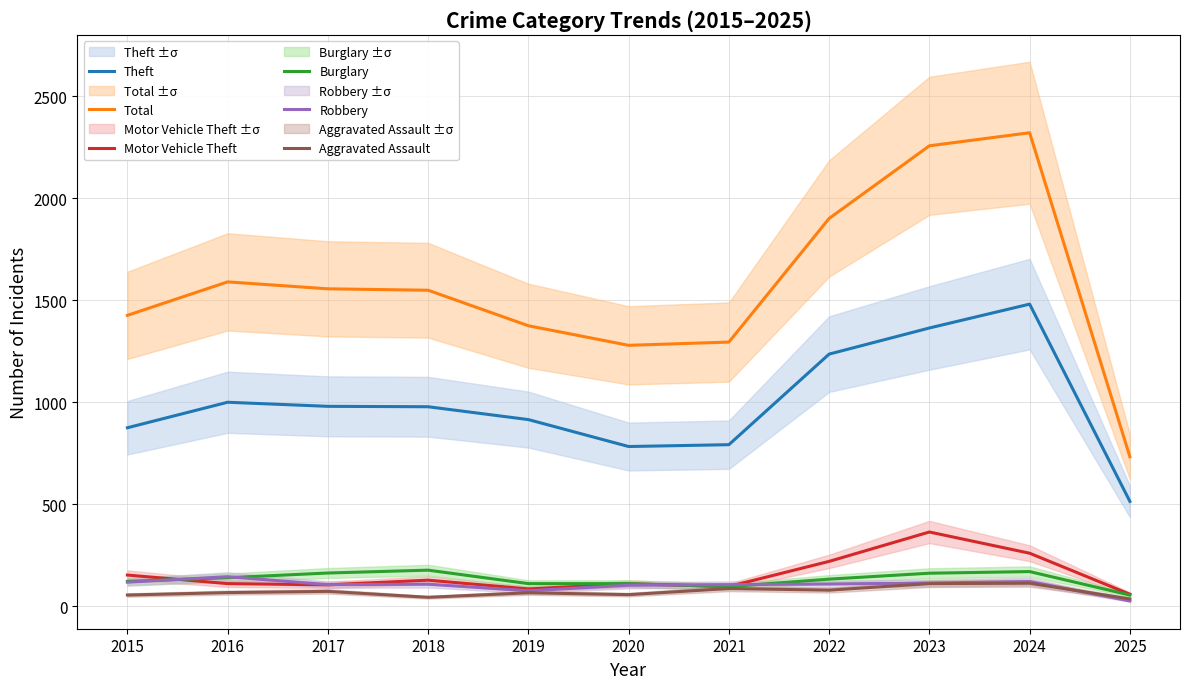

Does the chart display data point markers on the line(s)?

No